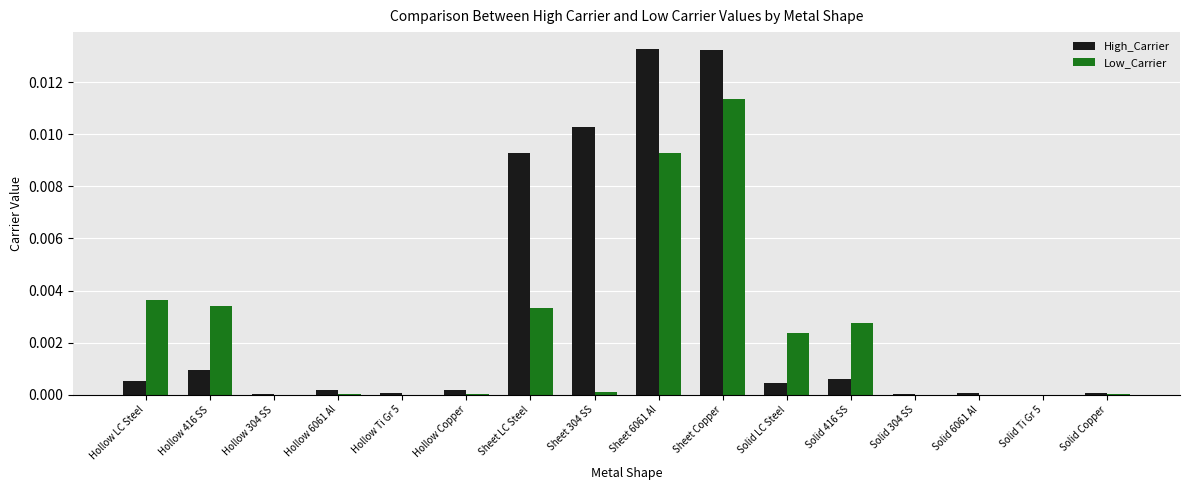

Which category has the highest value in the Low_Carrier series?

Sheet Copper